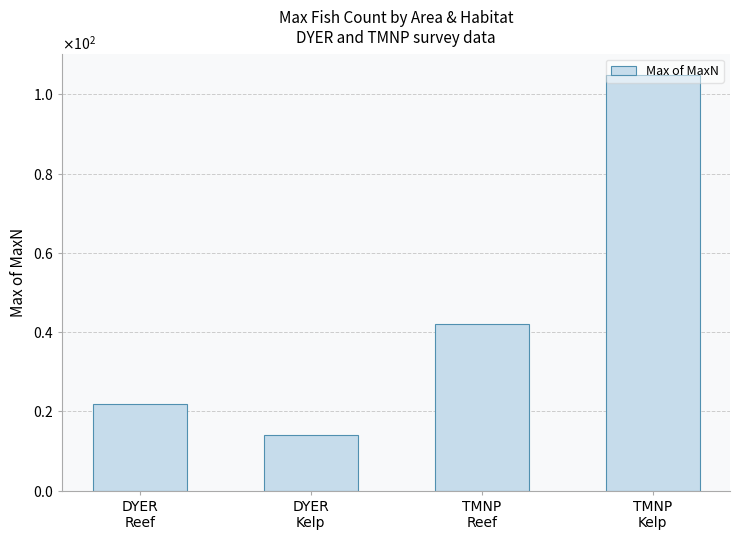

What position from the right is DYER
Reef?

4